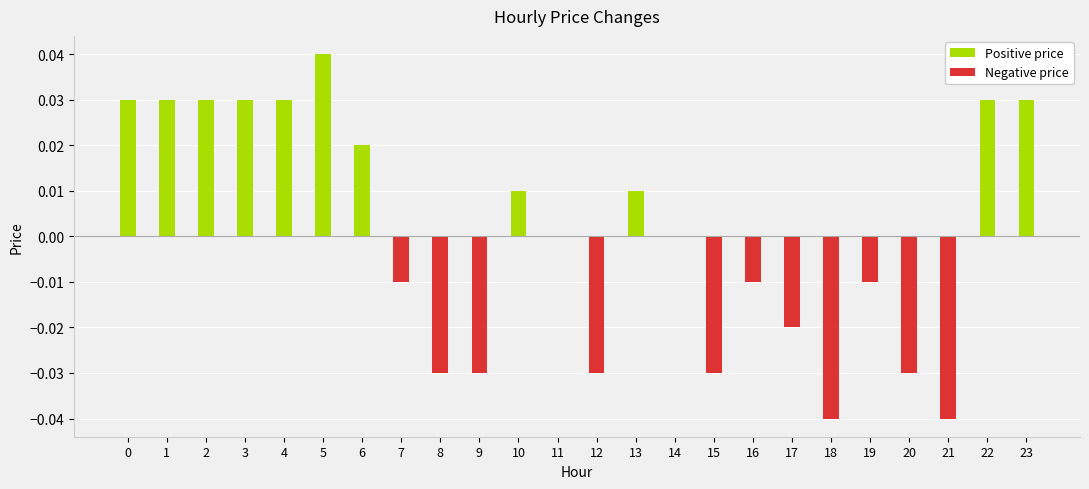

Count the Positive price values in the range 0 to 1.

24